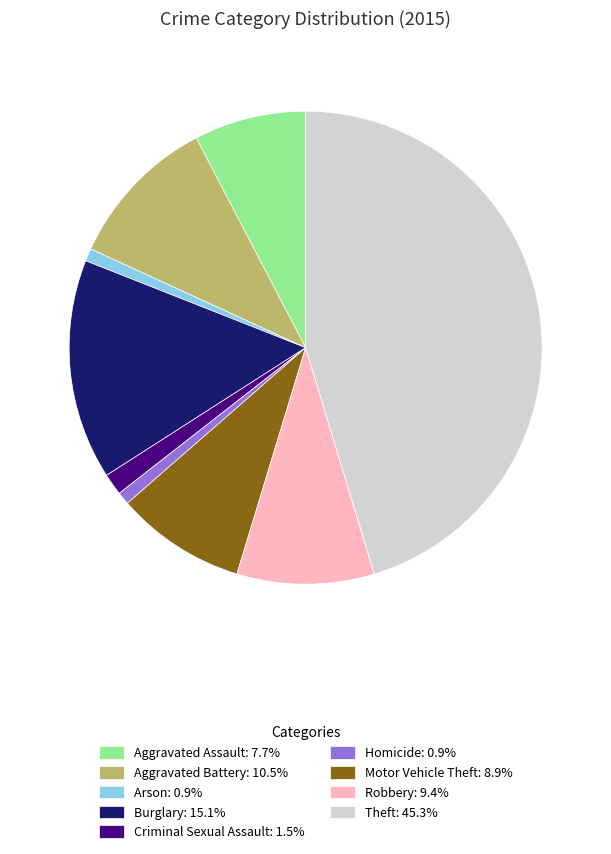

Combined, do Aggravated Assault: 7.7% and Criminal Sexual Assault: 1.5% account for over 50%?

No